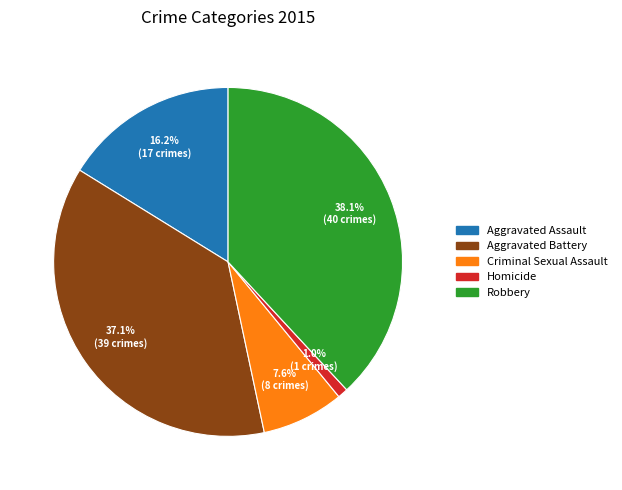

Between Aggravated Battery and Homicide, which is larger?

Aggravated Battery